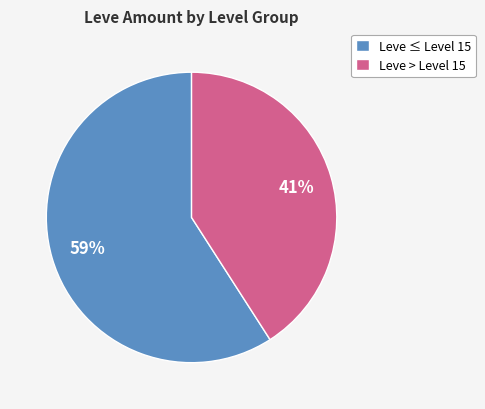

Which has a higher value, Leve ≤ Level 15 or Leve > Level 15?

Leve ≤ Level 15